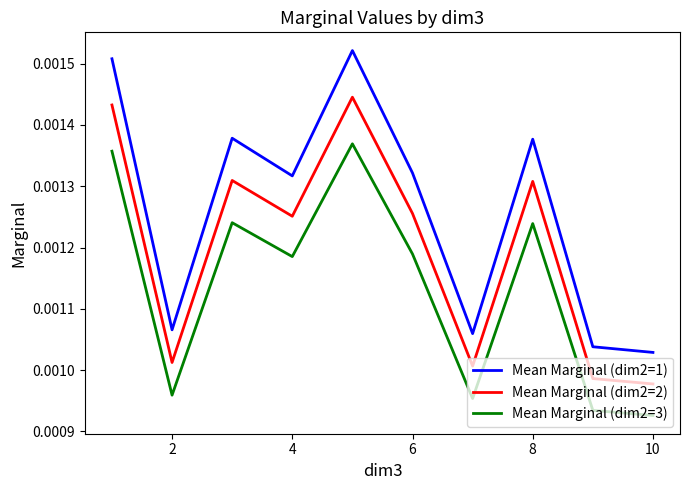

Rank the series by their average value, from highest to lowest.

Mean Marginal (dim2=1), Mean Marginal (dim2=2), Mean Marginal (dim2=3)